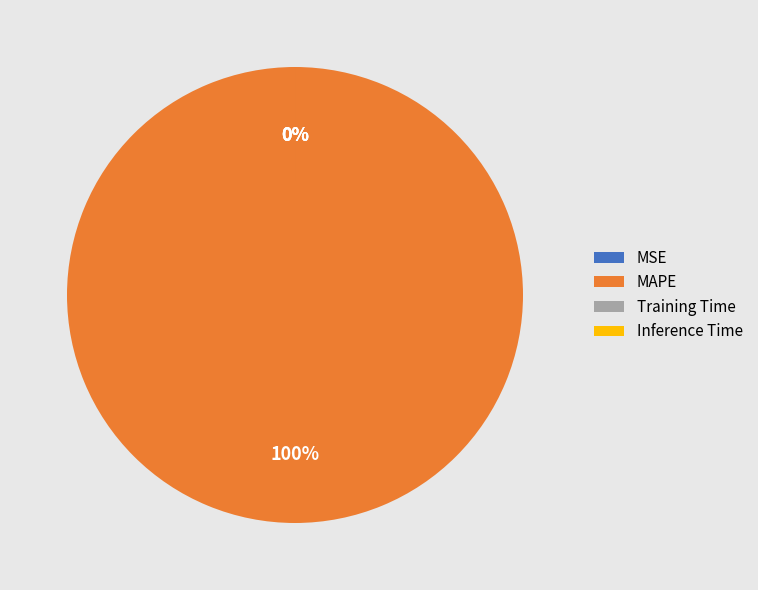

Count the number of slices in the pie.

4